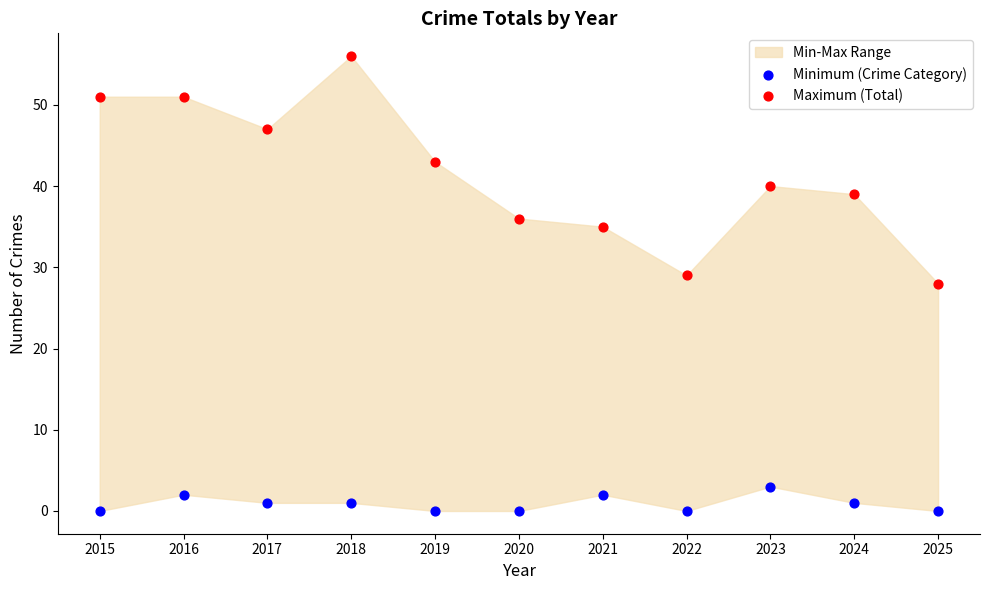

In the Maximum (Total) series, what Y value is closest to 42?

43